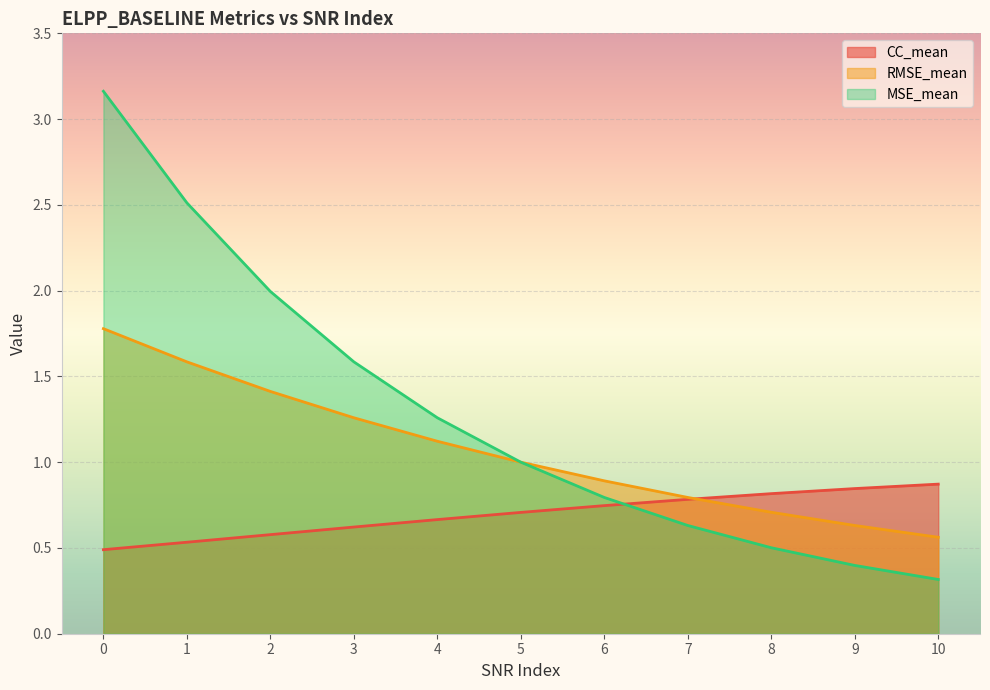

What is the difference between the maximum and second lowest values in the MSE_mean series?

2.8